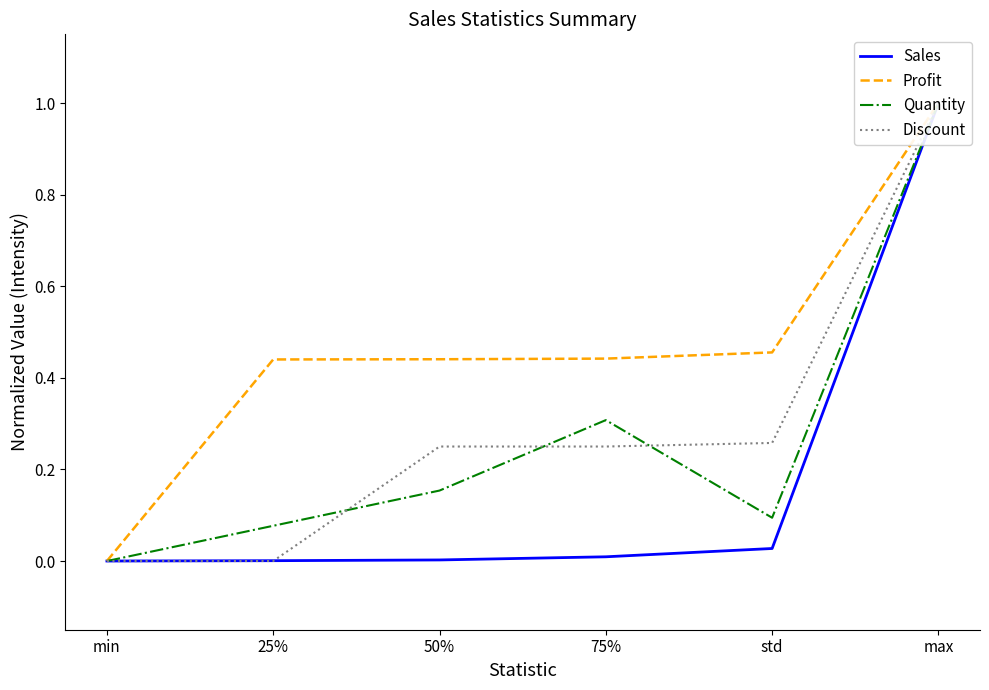

What are all the series names shown in the legend?

Sales, Profit, Quantity, Discount